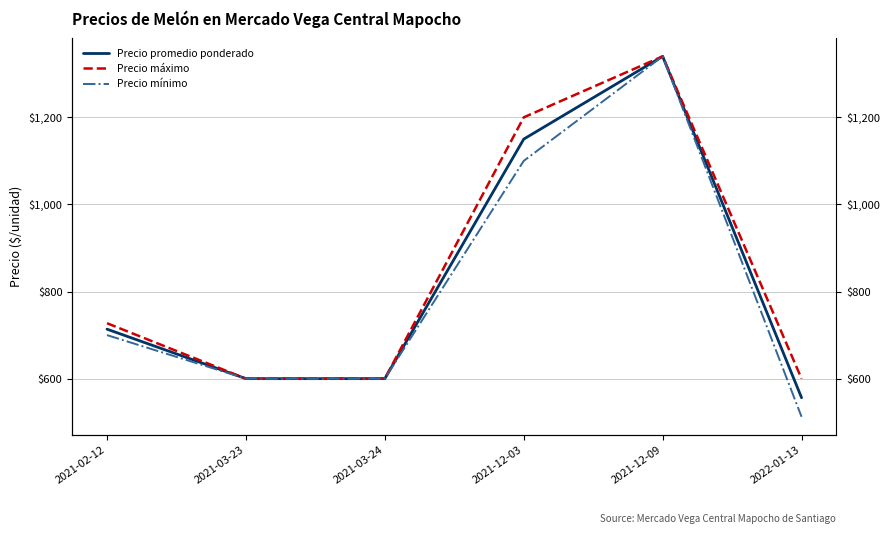

How many interior local peaks does the Precio promedio ponderado series have?

1